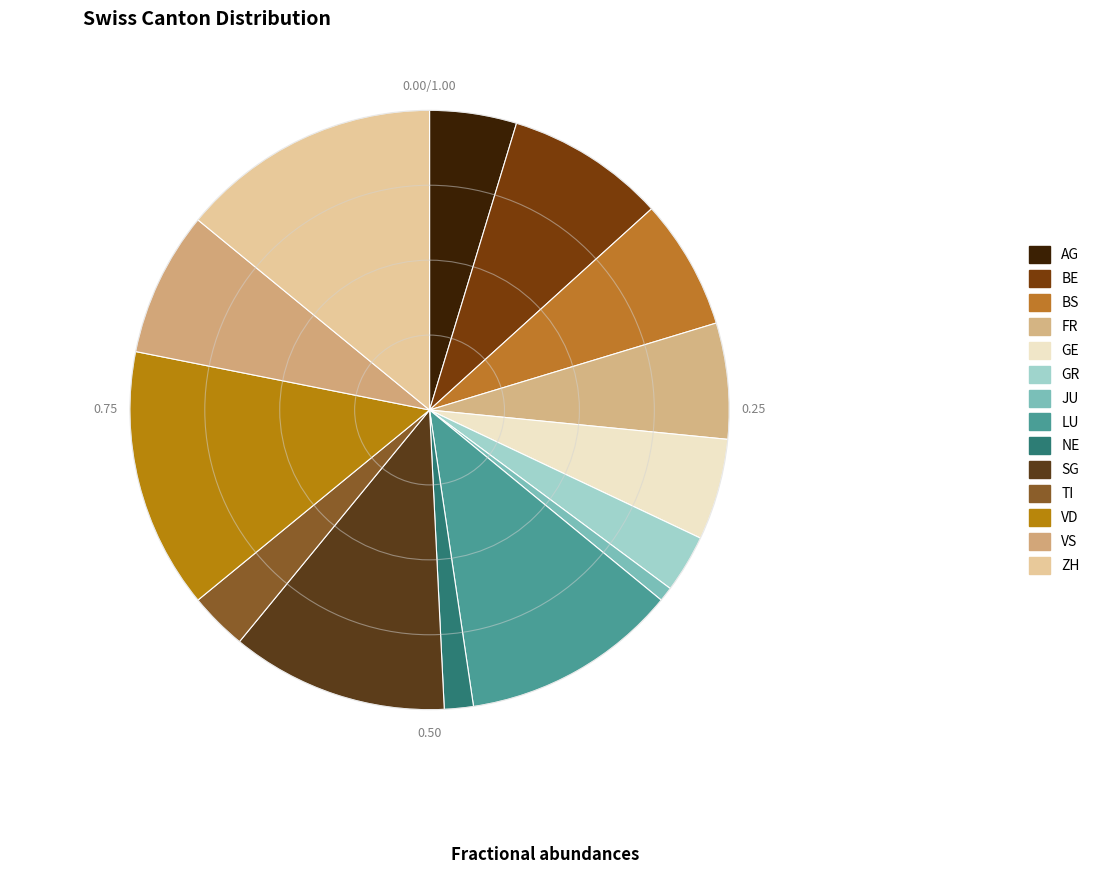

What is the smallest slice in the pie chart?

JU